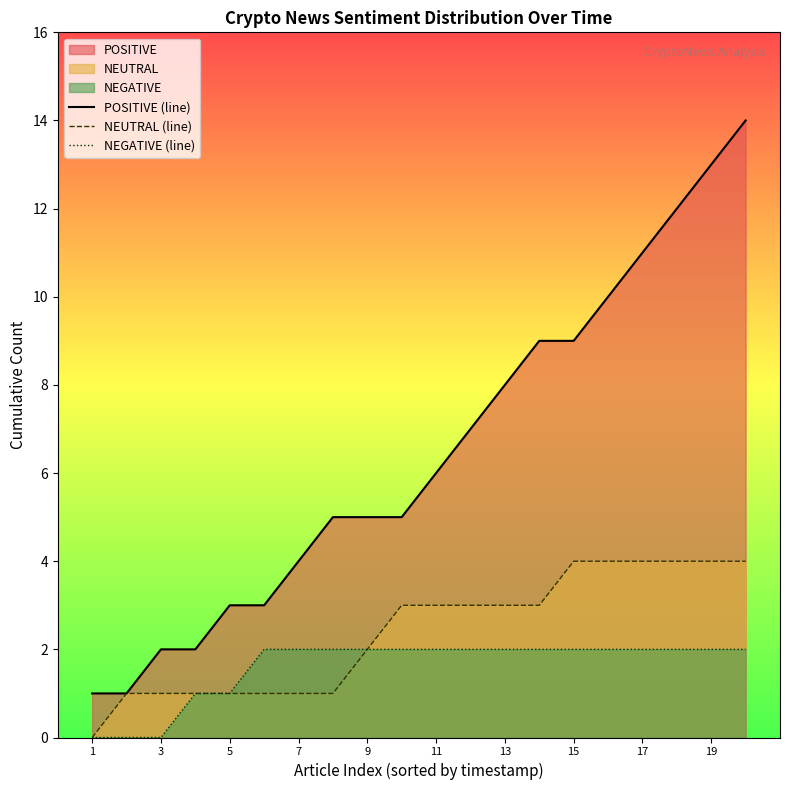

How many lines are shown in the chart?

3